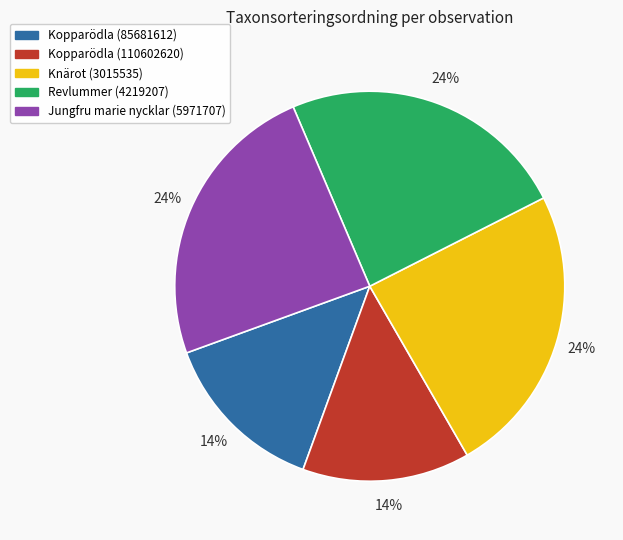

Do Kopparödla (85681612) and Revlummer (4219207) together represent more than half of the pie?

No